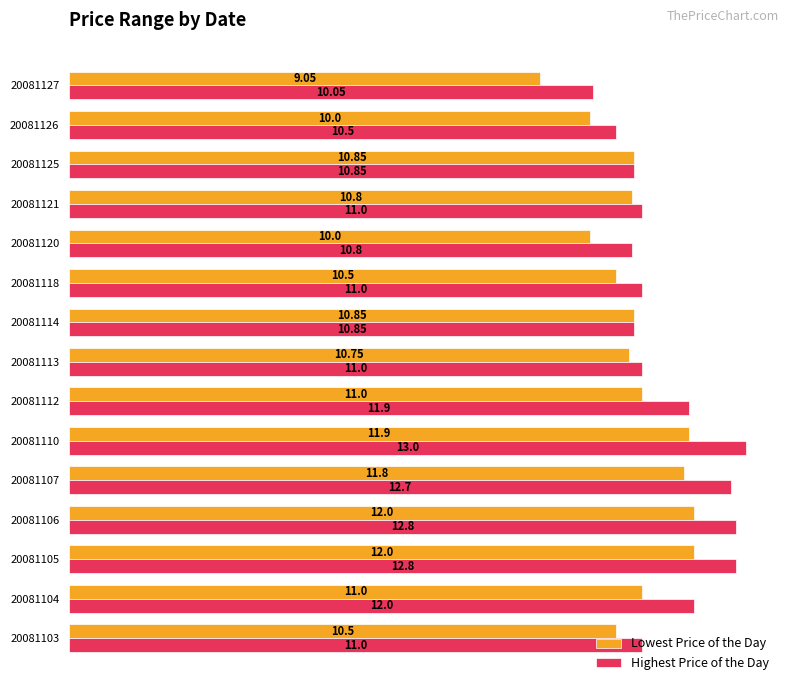

What is the lowest value of the Highest Price of the Day series?

10.1